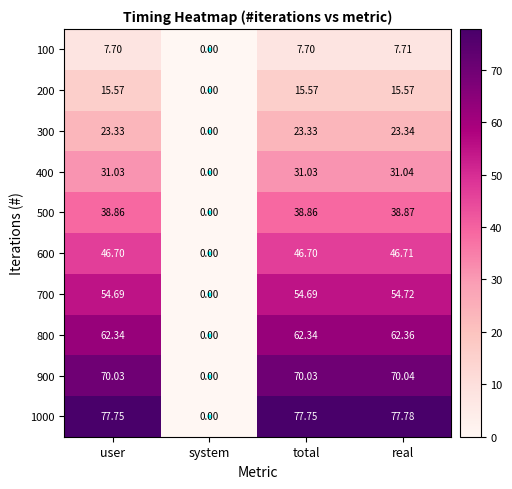

At which category is the sum across all series the highest?

real